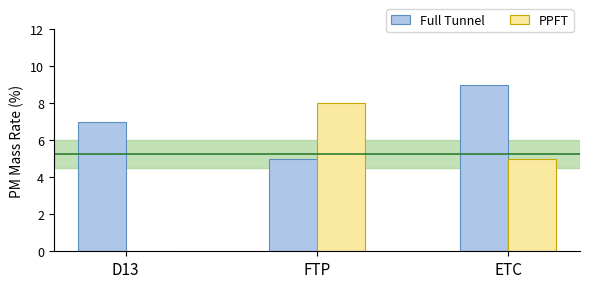

At which category is the sum across all series the highest?

ETC